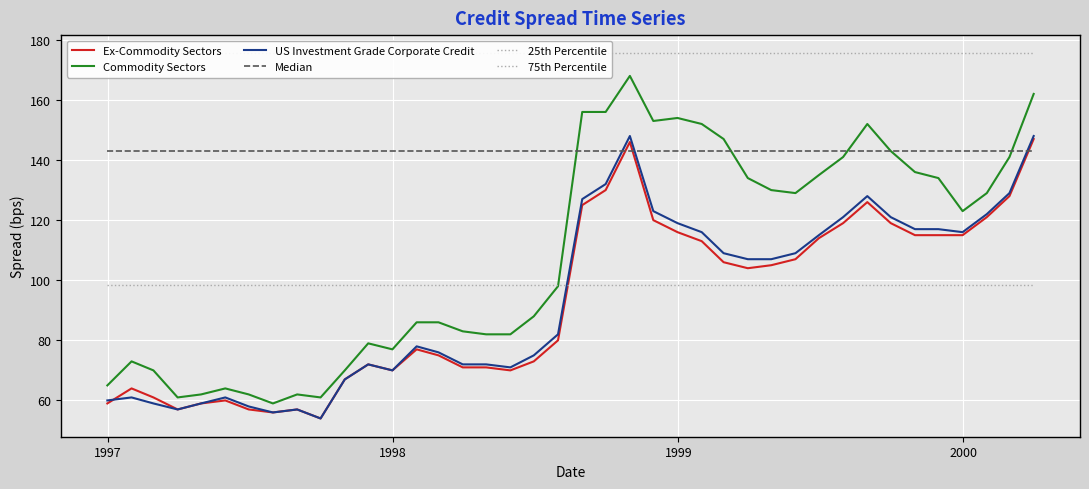

Which series has the widest spread of values?

Commodity Sectors